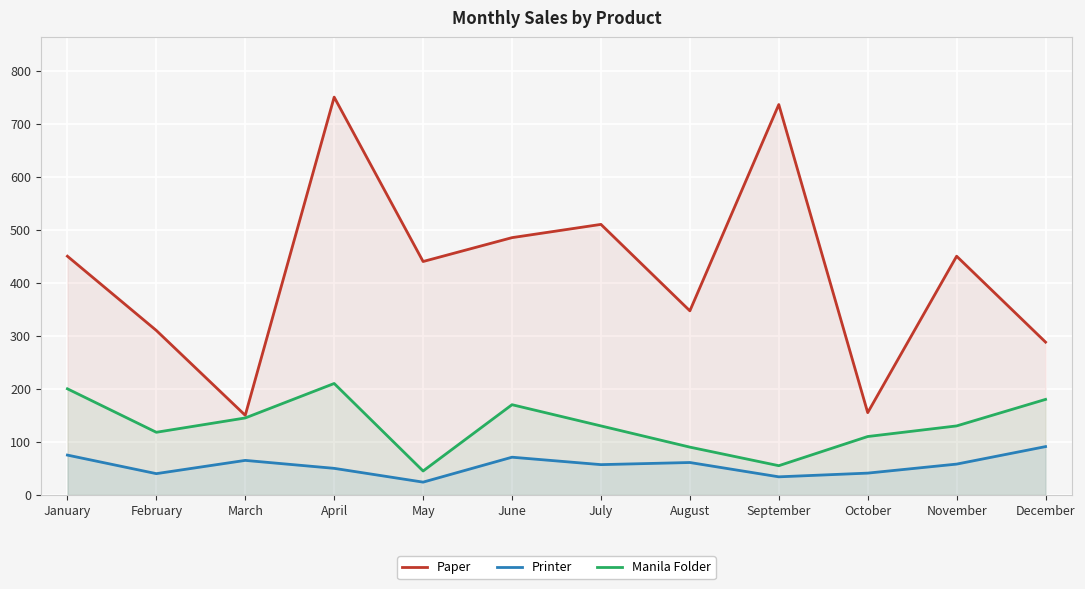

True or false: Paper and Manila Folder intersect in this chart.

False